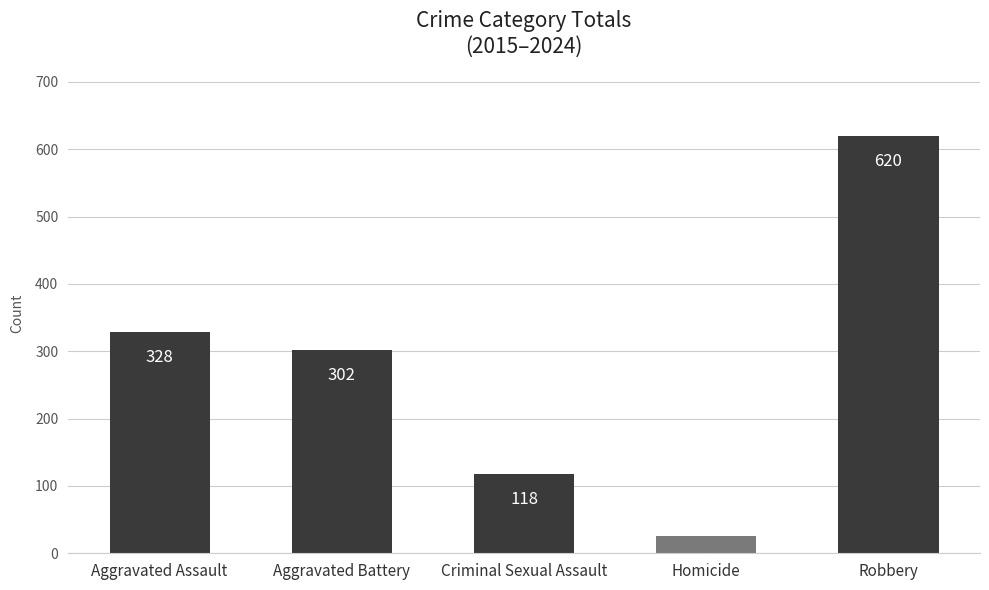

How many data points are less than 302?

2